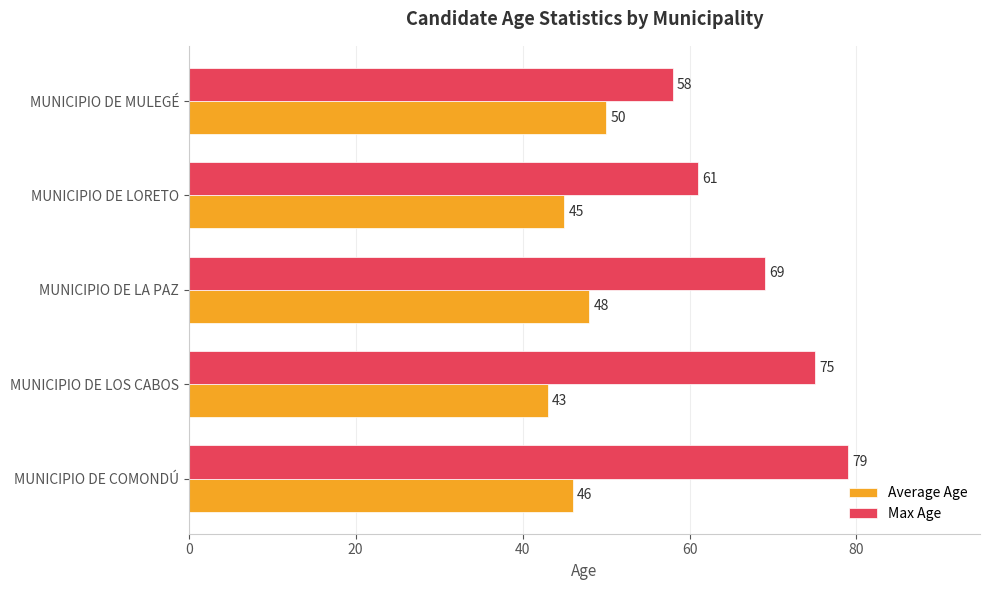

The Average Age series shows 45 at MUNICIPIO DE LORETO. True or false?

True